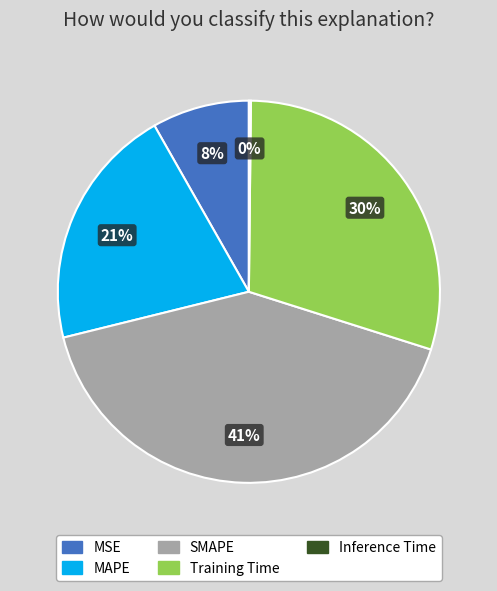

Which category has the biggest portion of the pie?

SMAPE